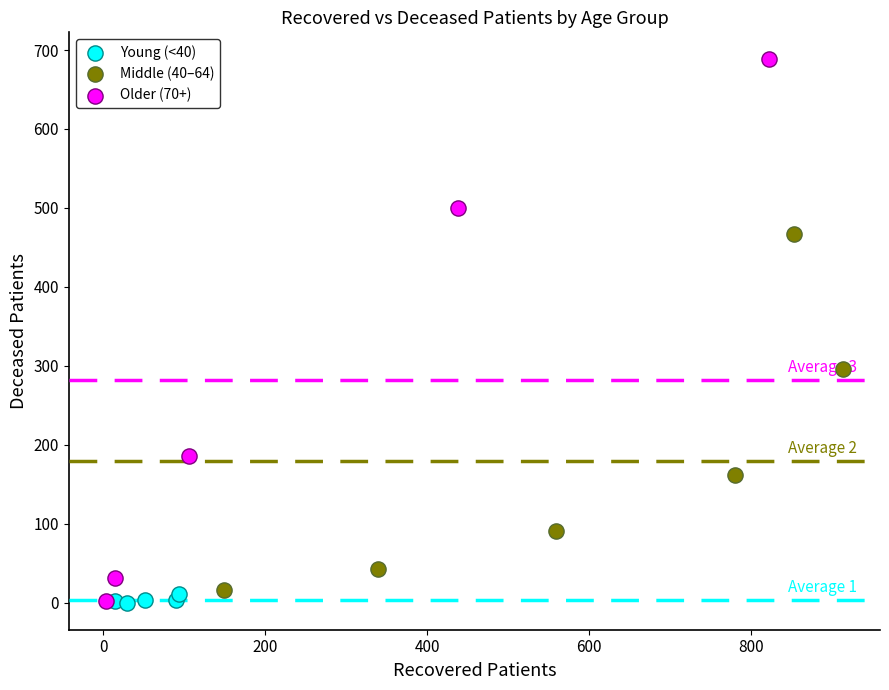

Which series reaches the maximum Y coordinate?

Older (70+)